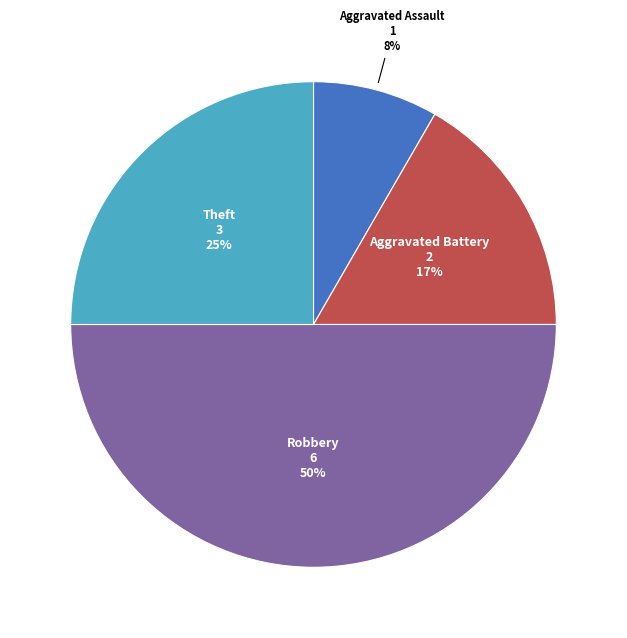

Rank the categories by value from highest to lowest.

Robbery, Theft, Aggravated Battery, Aggravated Assault